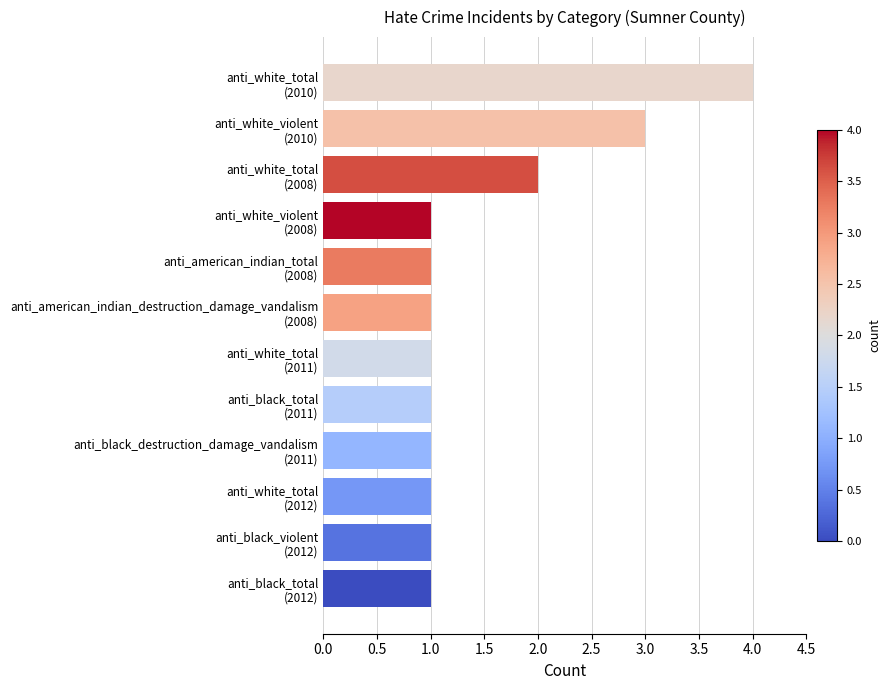

Count the number of data series in this chart.

1